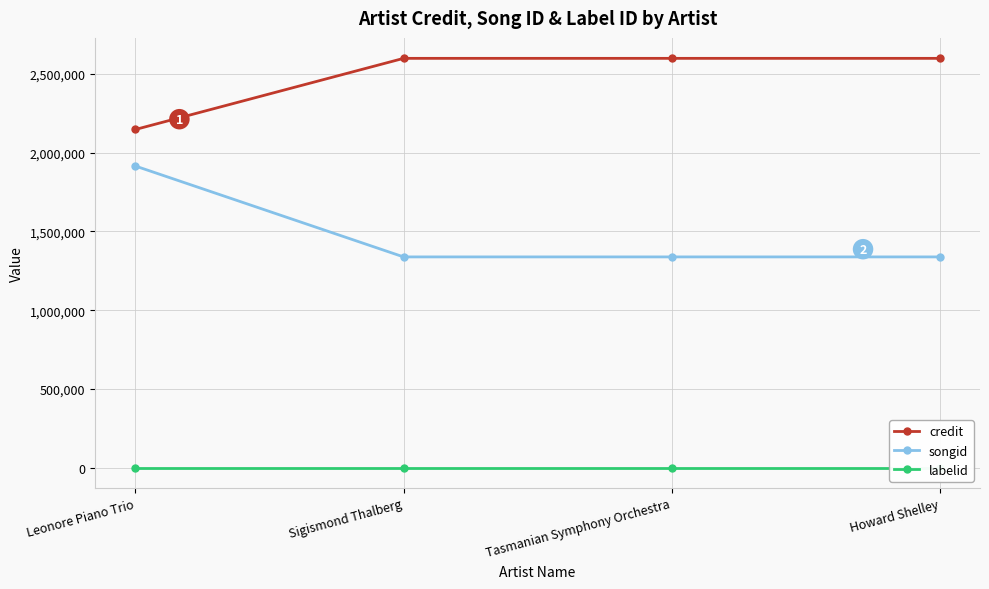

How many data points in songid are above 1338163?

1